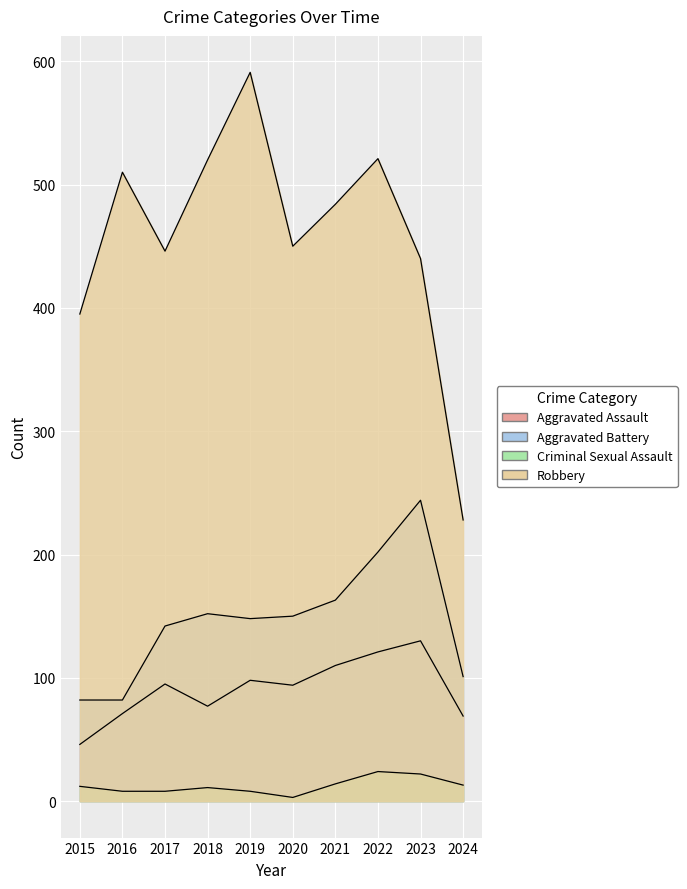

Where does the Criminal Sexual Assault series first go above 12?

2021